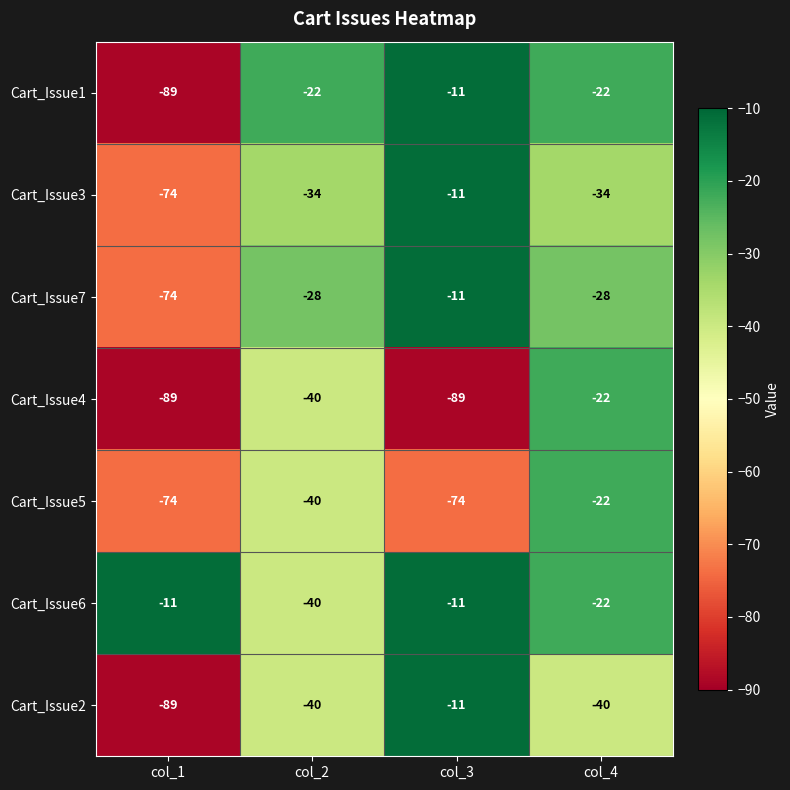

What is the difference between the Cart_Issue1 values at col_1 and col_3?

78